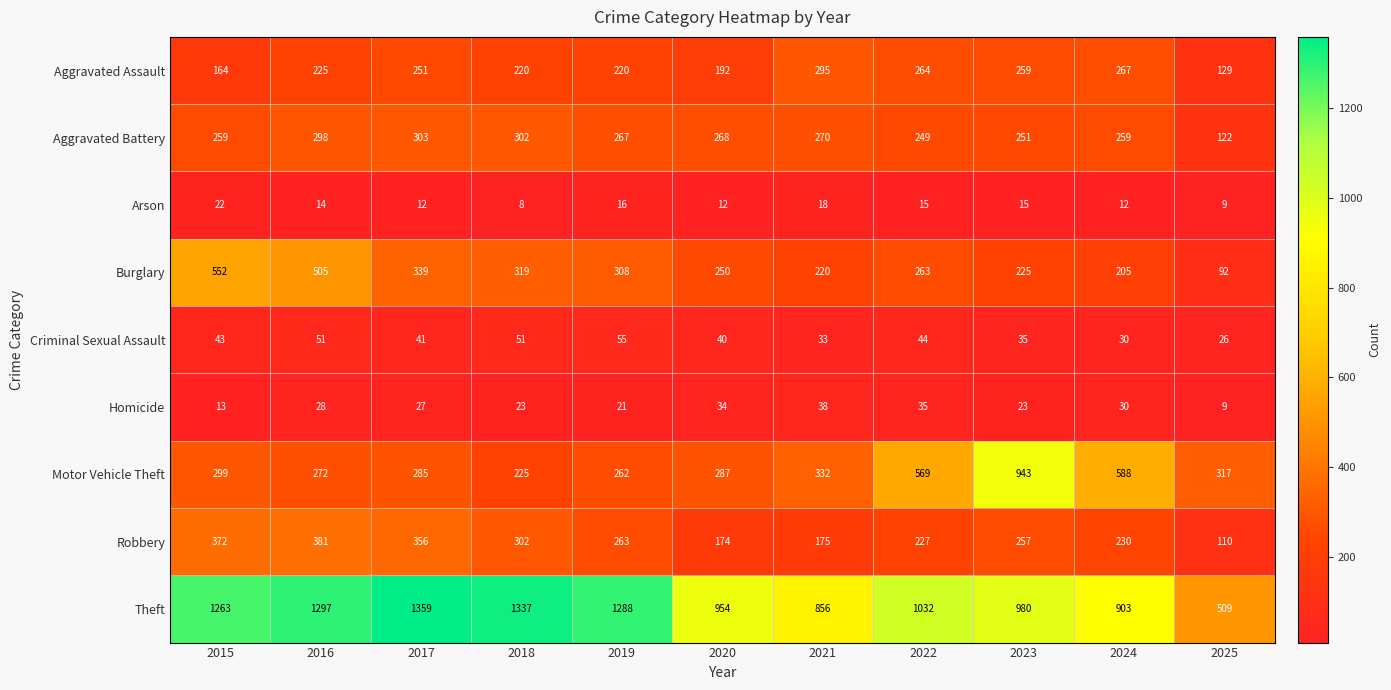

Between 2024 and 2025, which series saw the biggest shift?

Theft